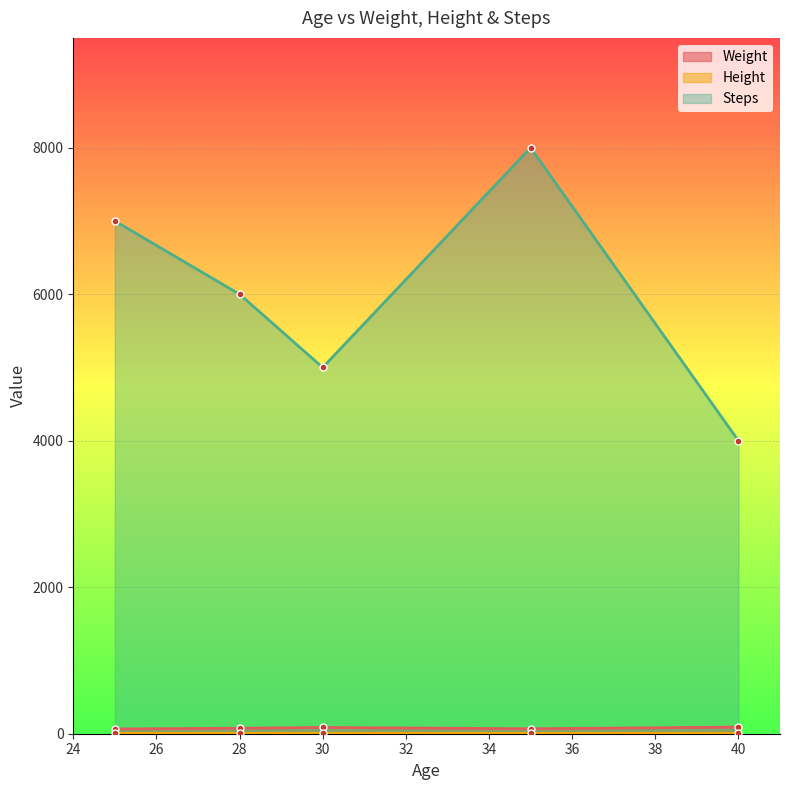

Where is the first local minimum for Steps?

30